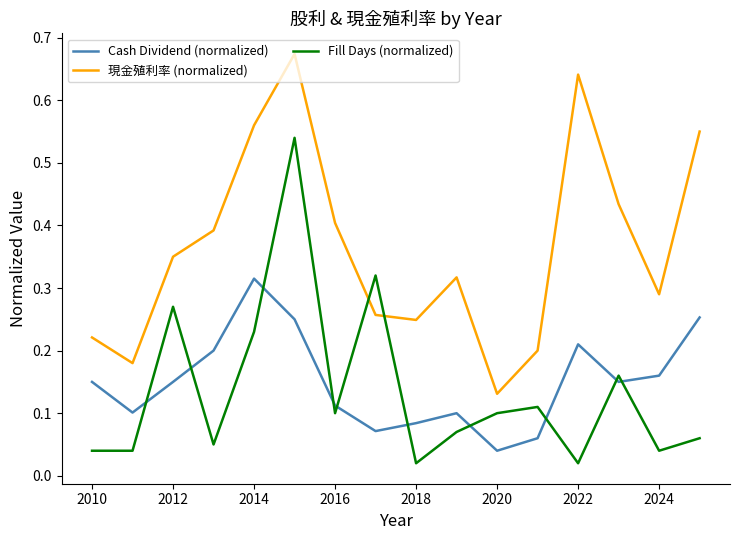

What are all the series names shown in the legend?

Cash Dividend (normalized), 現金殖利率 (normalized), Fill Days (normalized)